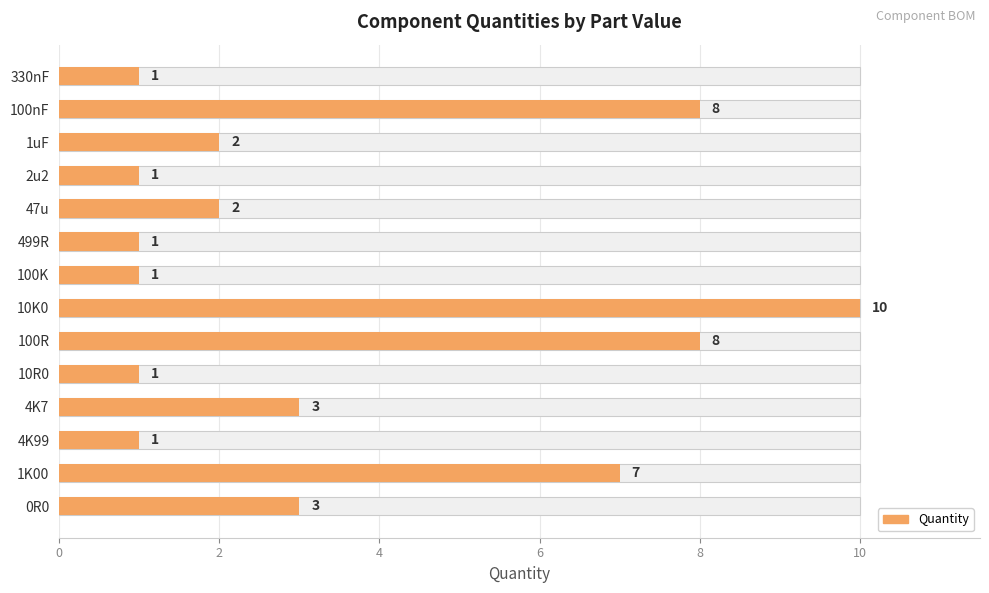

True or false: the data shows 4 at 1K00.

False